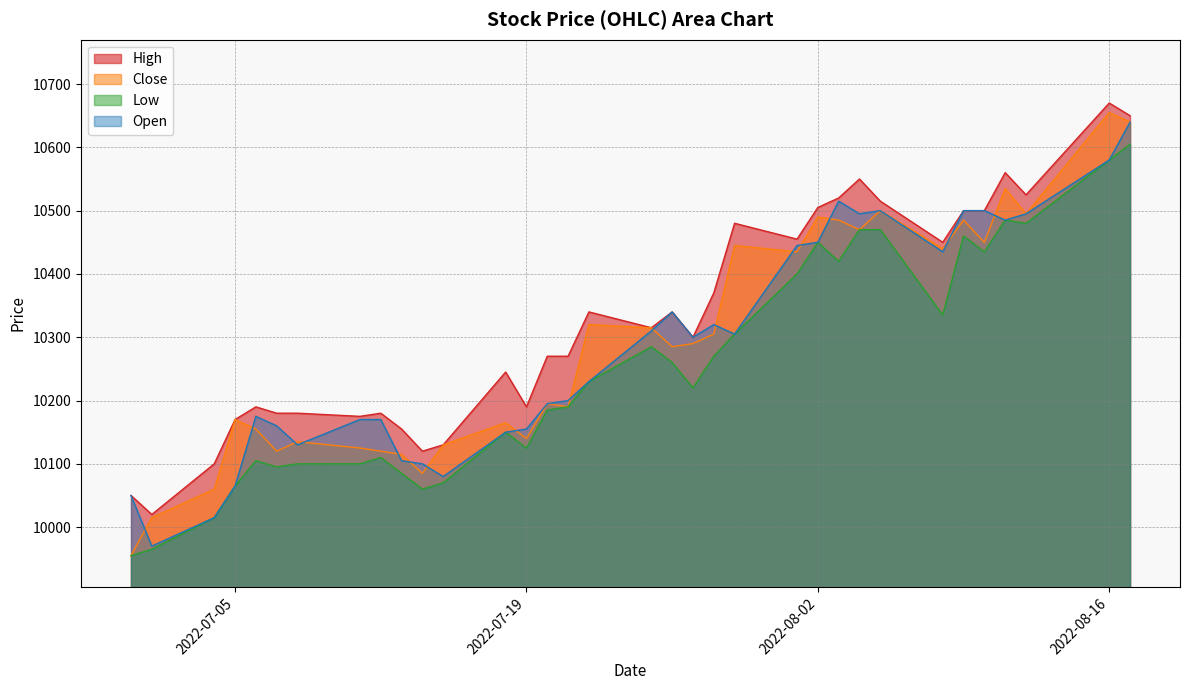

Reading left to right, what are all the values shown in this chart?

High: 2022-06-30=10050	2022-07-01=10020	2022-07-04=10100	2022-07-05=10170	2022-07-06=10190	2022-07-07=10180	2022-07-08=10180	2022-07-11=10175	2022-07-12=10180	2022-07-13=10155	2022-07-14=10120	2022-07-15=10130	2022-07-18=10245	2022-07-19=10190	2022-07-20=10270	2022-07-21=10270	2022-07-22=10340	2022-07-25=10315	2022-07-26=10340	2022-07-27=10300	2022-07-28=10370	2022-07-29=10480	2022-08-01=10455	2022-08-02=10505	2022-08-03=10520	2022-08-04=10550	2022-08-05=10515	2022-08-08=10450	2022-08-09=10500	2022-08-10=10500	2022-08-11=10560	2022-08-12=10525	2022-08-16=10670	2022-08-17=10650
Close: 2022-06-30=9955	2022-07-01=10015	2022-07-04=10060	2022-07-05=10170	2022-07-06=10155	2022-07-07=10120	2022-07-08=10135	2022-07-11=10125	2022-07-12=10120	2022-07-13=10115	2022-07-14=10085	2022-07-15=10130	2022-07-18=10165	2022-07-19=10140	2022-07-20=10195	2022-07-21=10190	2022-07-22=10320	2022-07-25=10315	2022-07-26=10285	2022-07-27=10290	2022-07-28=10305	2022-07-29=10445	2022-08-01=10435	2022-08-02=10490	2022-08-03=10485	2022-08-04=10470	2022-08-05=10500	2022-08-08=10440	2022-08-09=10485	2022-08-10=10450	2022-08-11=10535	2022-08-12=10495	2022-08-16=10655	2022-08-17=10640
Low: 2022-06-30=9955	2022-07-01=9965	2022-07-04=10015	2022-07-05=10065	2022-07-06=10105	2022-07-07=10095	2022-07-08=10100	2022-07-11=10100	2022-07-12=10110	2022-07-13=10085	2022-07-14=10060	2022-07-15=10070	2022-07-18=10150	2022-07-19=10125	2022-07-20=10185	2022-07-21=10190	2022-07-22=10230	2022-07-25=10285	2022-07-26=10260	2022-07-27=10220	2022-07-28=10270	2022-07-29=10305	2022-08-01=10400	2022-08-02=10450	2022-08-03=10420	2022-08-04=10470	2022-08-05=10470	2022-08-08=10335	2022-08-09=10460	2022-08-10=10435	2022-08-11=10485	2022-08-12=10480	2022-08-16=10580	2022-08-17=10605
Open: 2022-06-30=10050	2022-07-01=9970	2022-07-04=10015	2022-07-05=10065	2022-07-06=10175	2022-07-07=10160	2022-07-08=10130	2022-07-11=10170	2022-07-12=10170	2022-07-13=10105	2022-07-14=10100	2022-07-15=10080	2022-07-18=10150	2022-07-19=10155	2022-07-20=10195	2022-07-21=10200	2022-07-22=10230	2022-07-25=10310	2022-07-26=10340	2022-07-27=10300	2022-07-28=10320	2022-07-29=10305	2022-08-01=10445	2022-08-02=10450	2022-08-03=10515	2022-08-04=10495	2022-08-05=10500	2022-08-08=10435	2022-08-09=10500	2022-08-10=10500	2022-08-11=10485	2022-08-12=10495	2022-08-16=10580	2022-08-17=10640